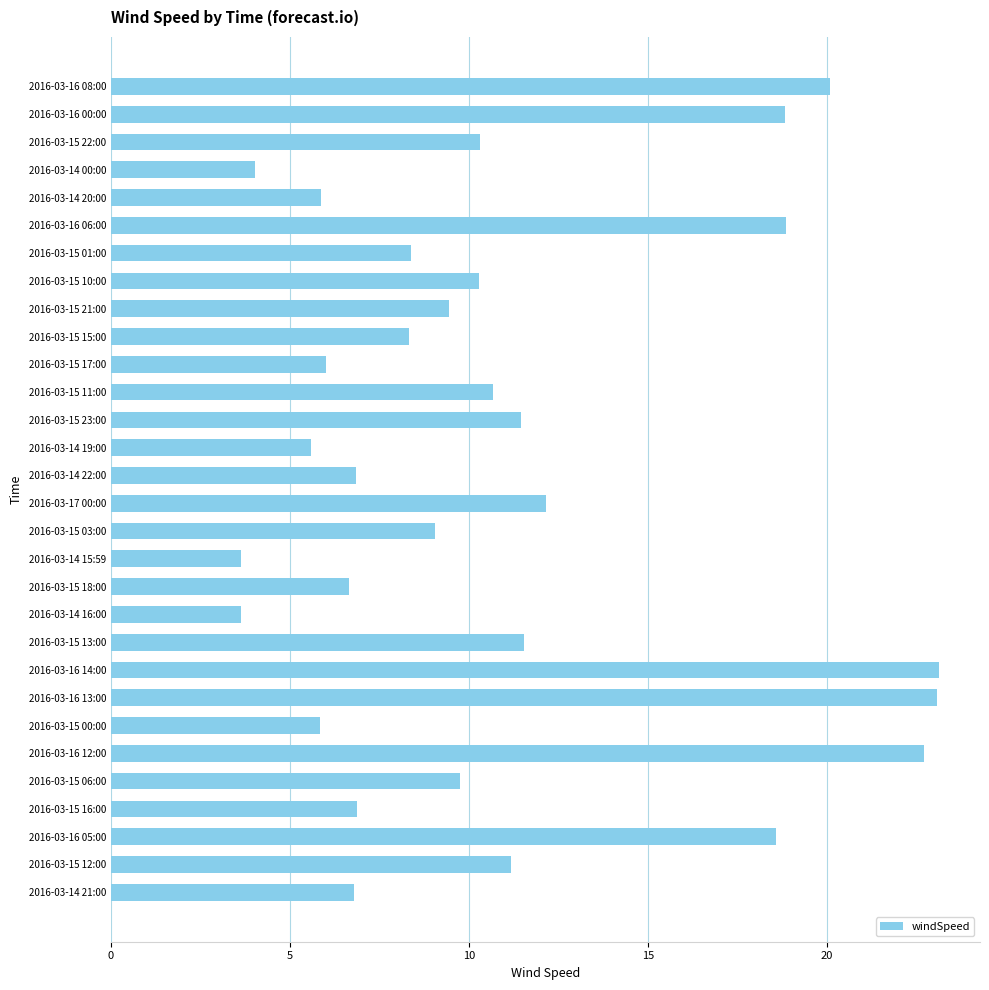

What is the sum of all values?

329.4